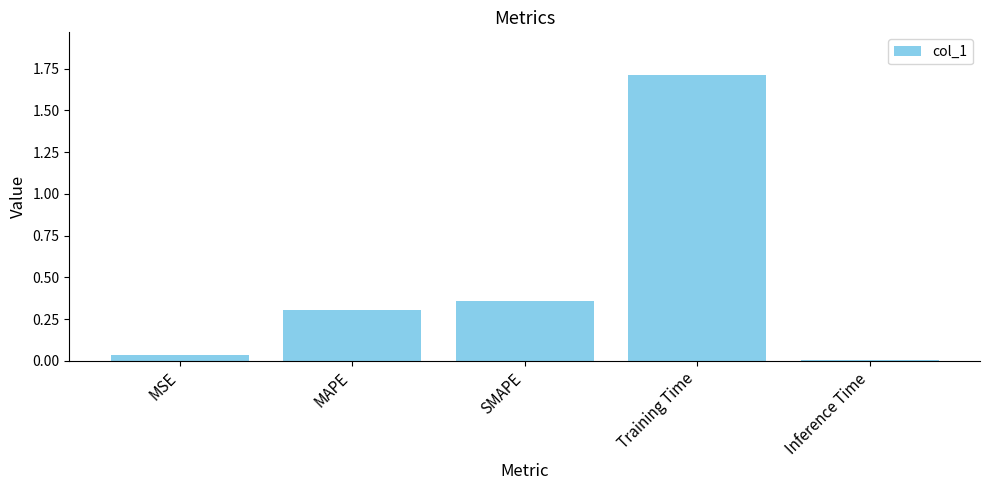

What is the average value?

0.5